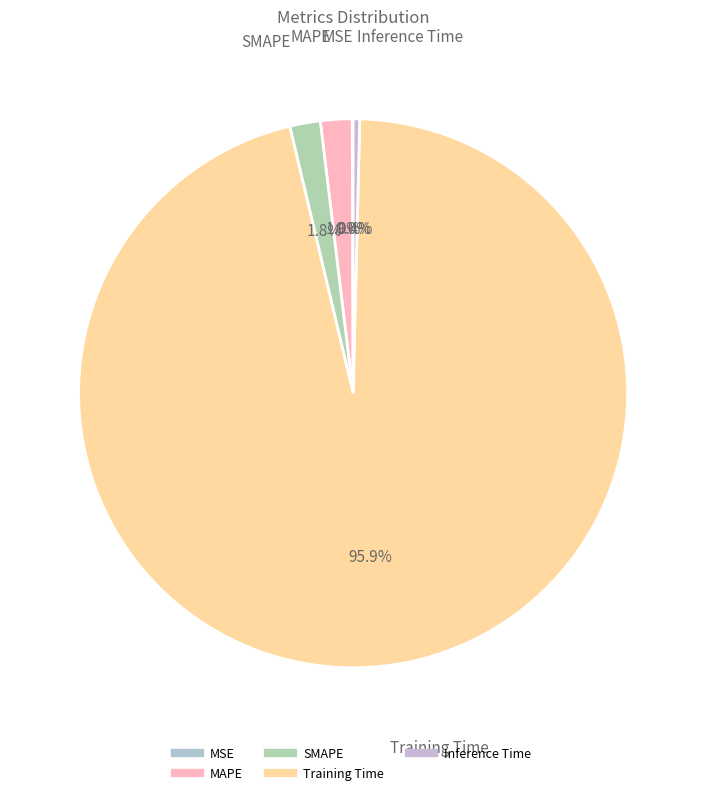

Which slice is the largest?

Training Time